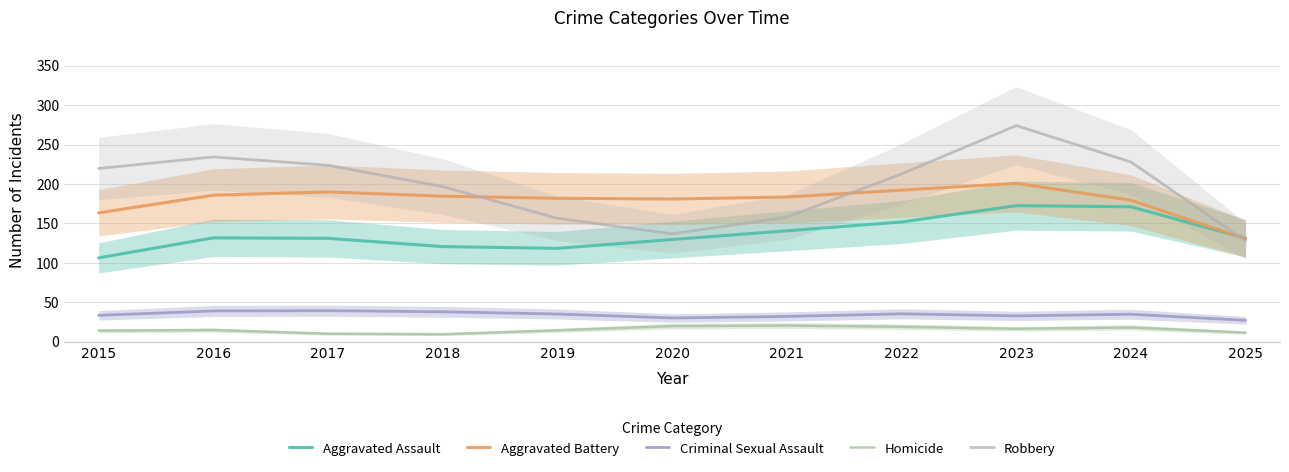

True or false: Aggravated Battery and Homicide cross at least once.

False